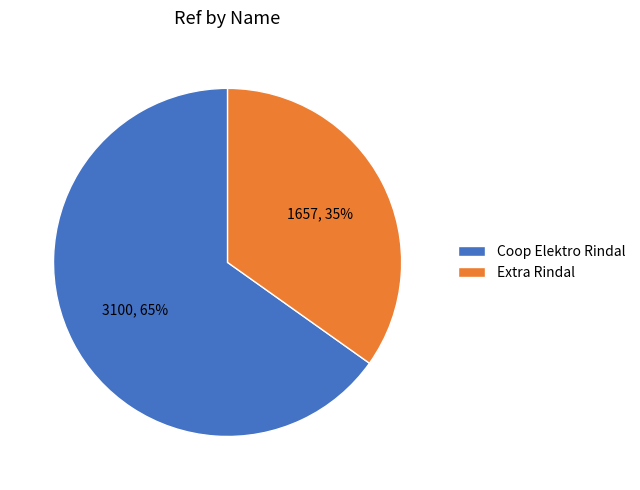

Rank the categories by value from highest to lowest.

Coop Elektro Rindal, Extra Rindal